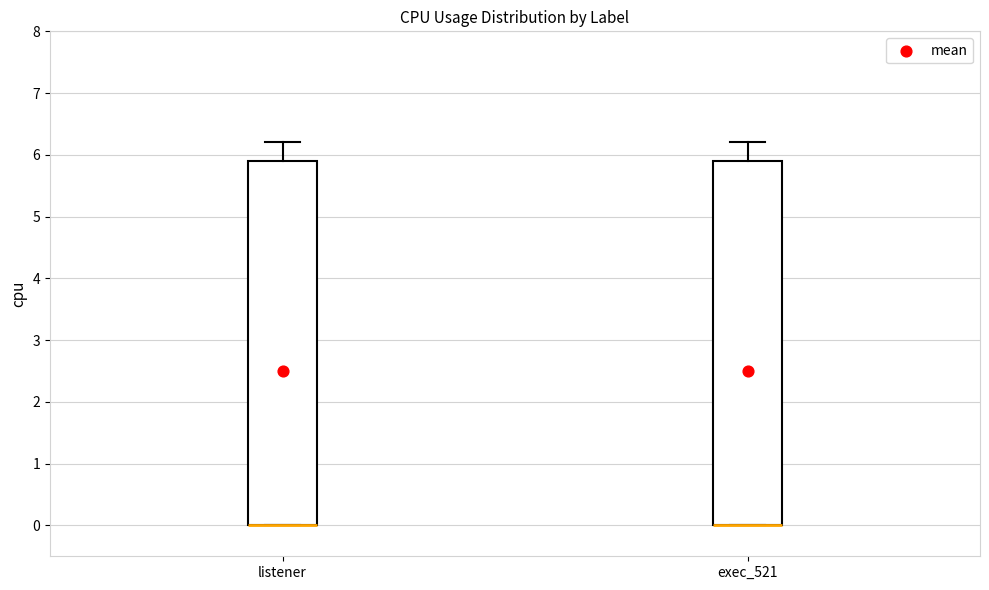

Reading left to right, transcribe this box plot: for each box, give where its median line is, the range the box spans, and where its two whiskers end, as read against the y-axis. The values are not printed on the chart, so give them approximately, as read against the axis.

listener: median 0.0 (drawn on the box's lower edge), box 0.0 to 5.9, whiskers 0.0 to 6.2
exec_521: median 0.0 (drawn on the box's lower edge), box 0.0 to 5.9, whiskers 0.0 to 6.2